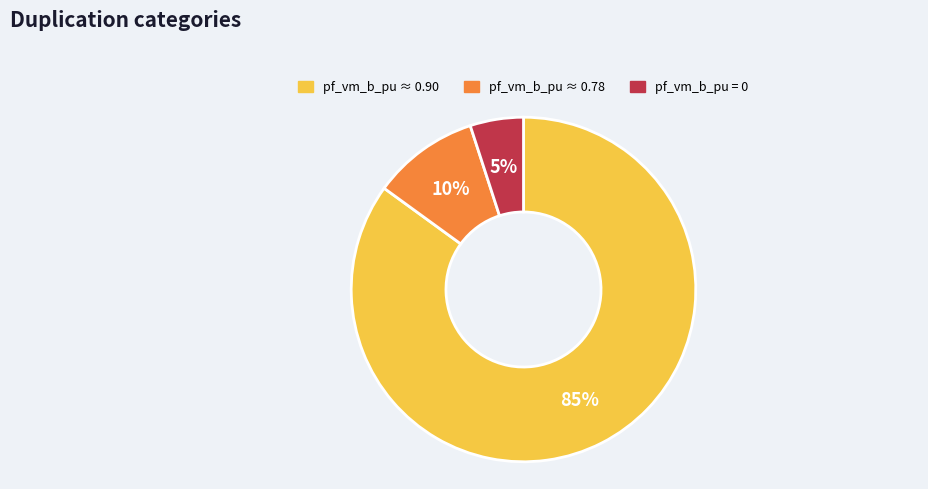

Which slice represents more than half of the pie?

pf_vm_b_pu ≈ 0.90